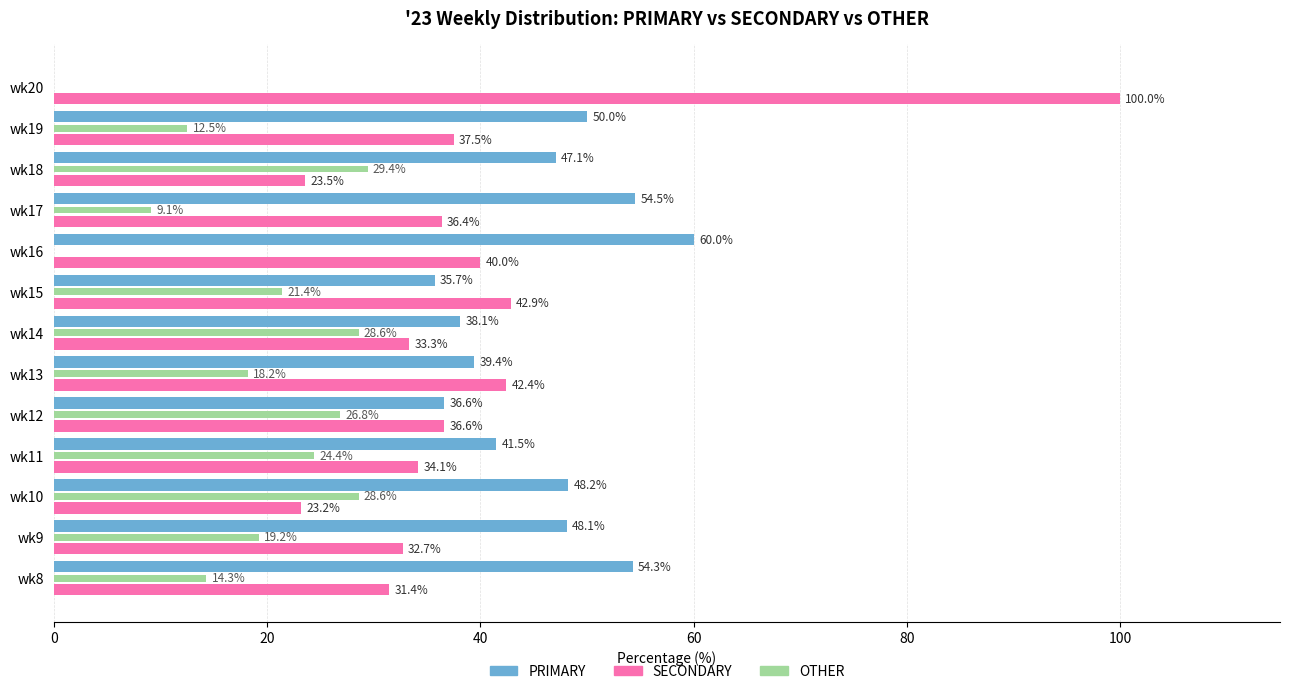

Between wk15 and wk16, which series saw the biggest shift?

PRIMARY